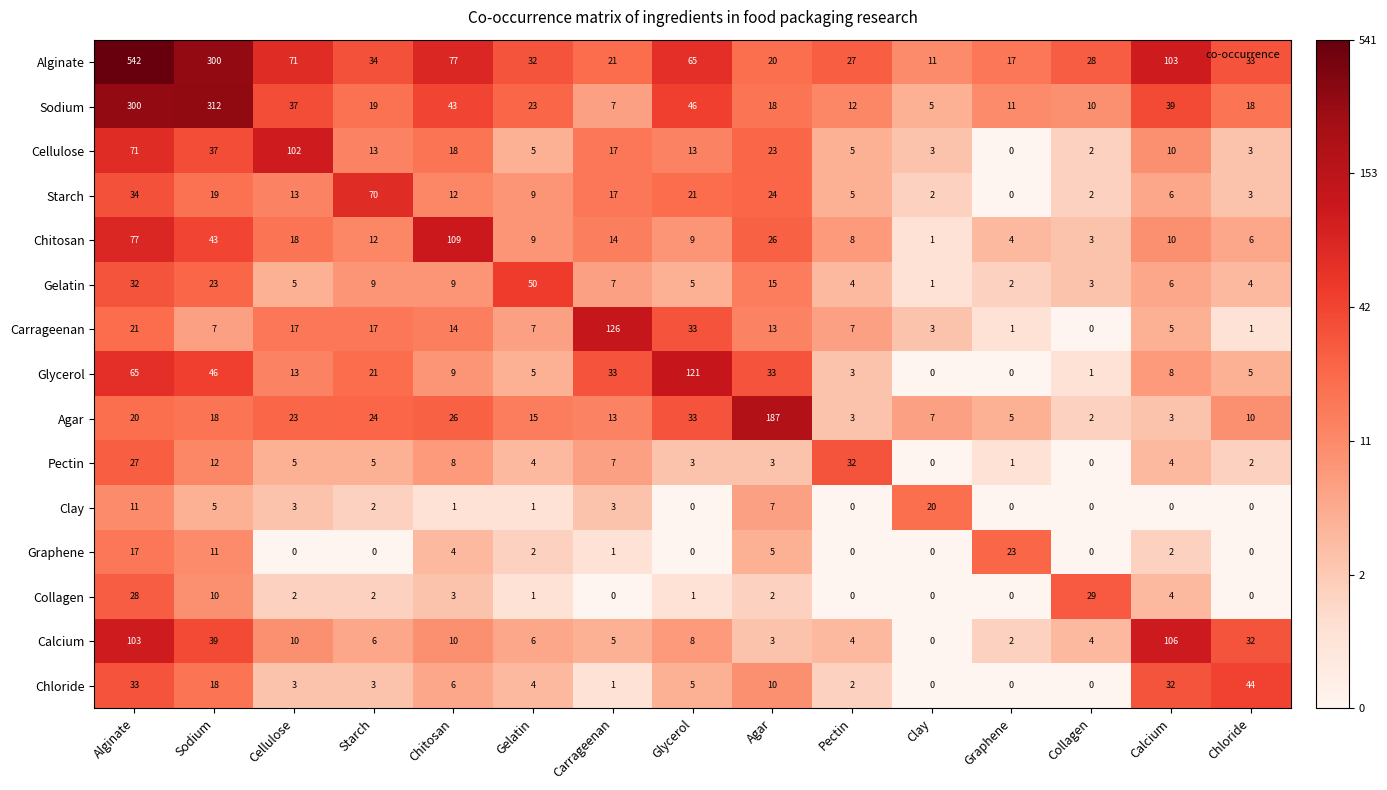

True or false: Sodium has a value of 30 at Agar.

False